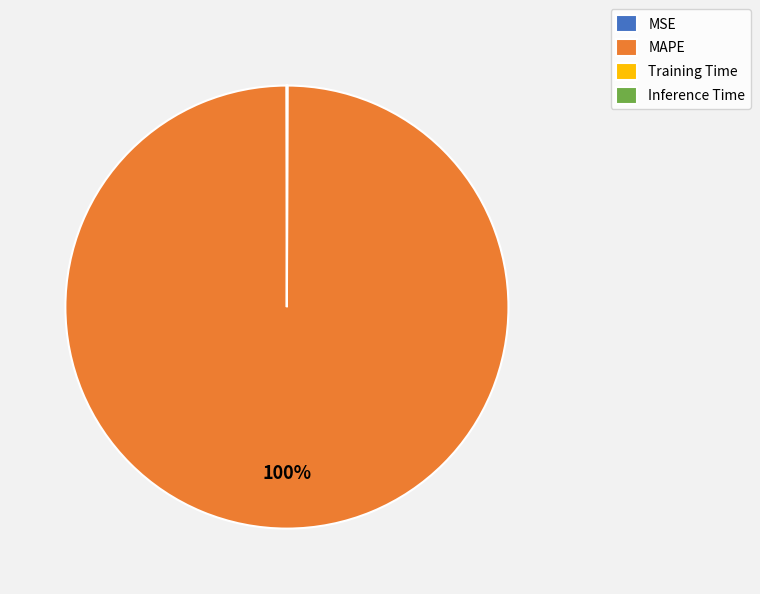

Is there a majority slice in this chart?

Yes